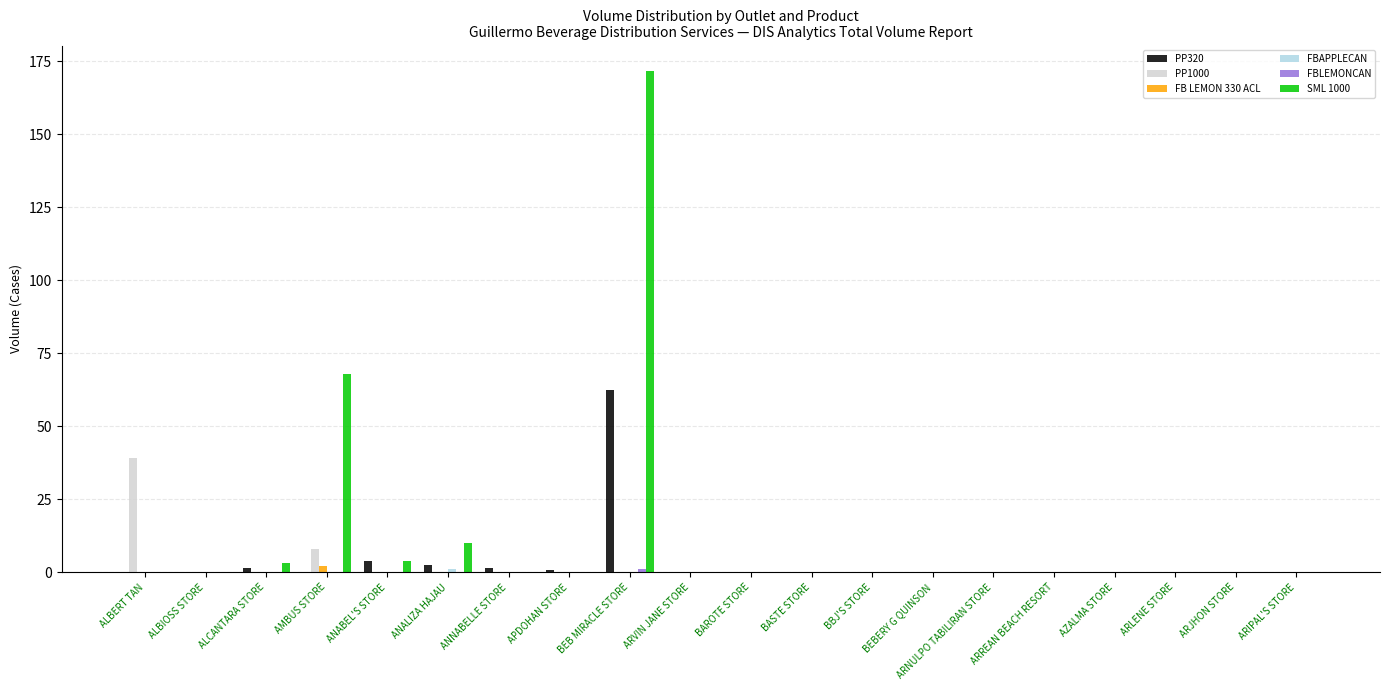

Count the number of categories in the chart.

20